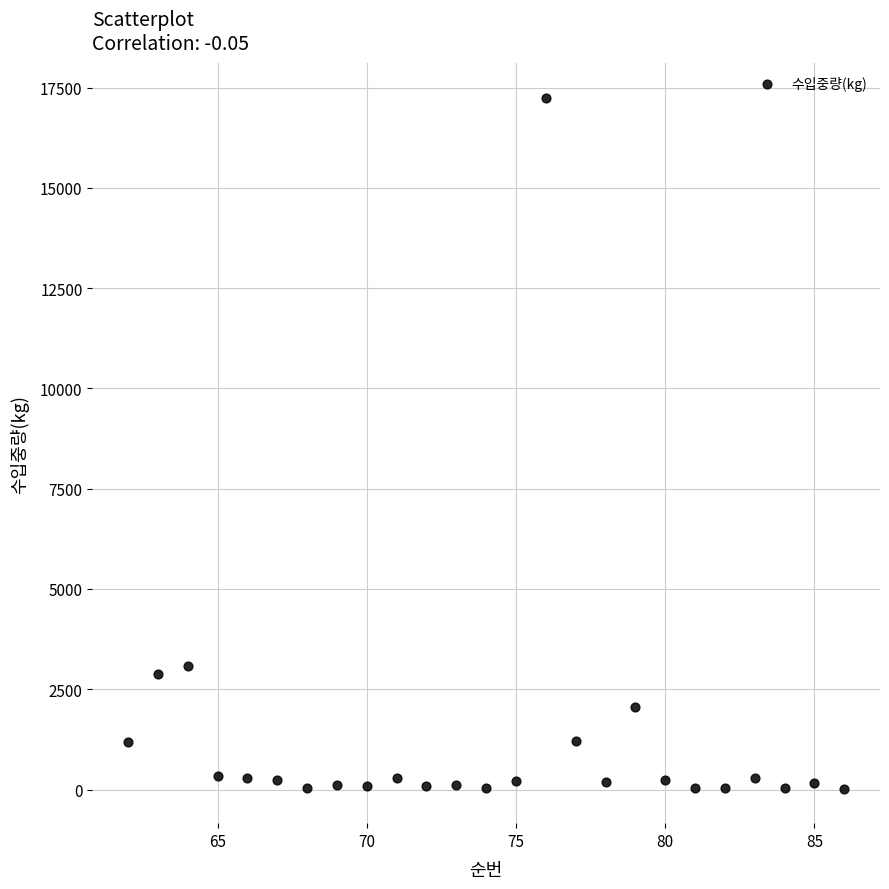

What Y value in the scatter plot is closest to 8636?

3072